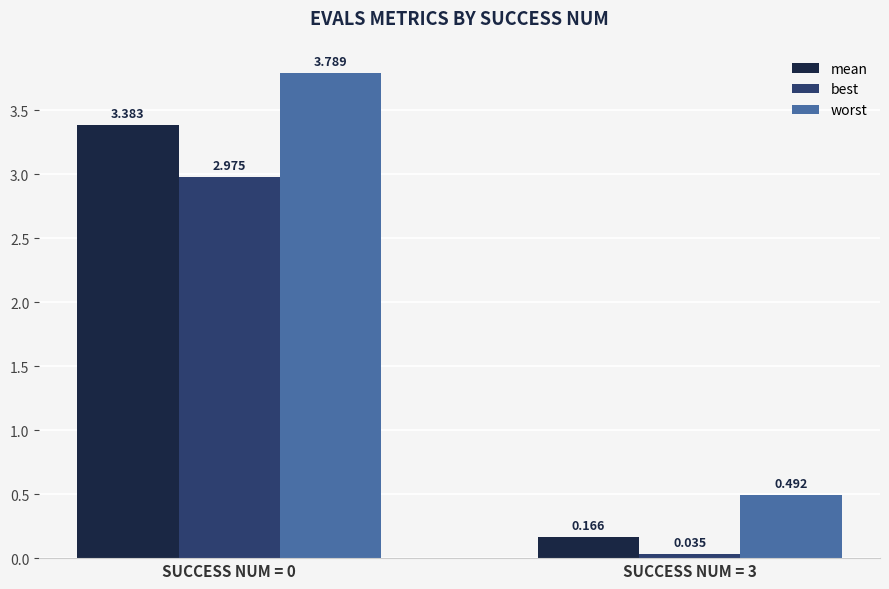

The value of worst at SUCCESS NUM = 3 is 0.8. True or false?

False